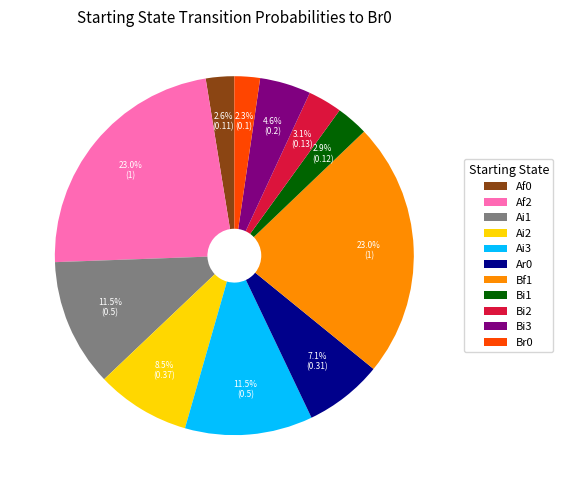

What percentage is NOT represented by Af2?

77.0%